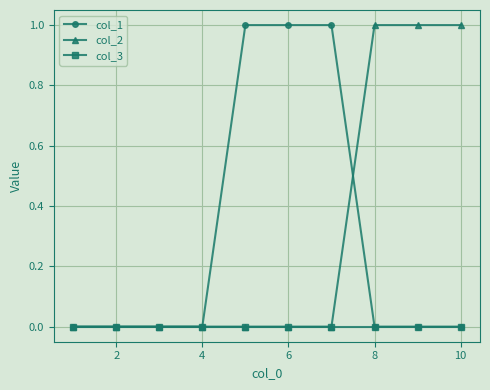

Reading left to right, what are all the values shown in this chart?

col_1: 0	0	0	0	1	1	1	0	0	0
col_2: 0	0	0	0	0	0	0	1	1	1
col_3: 0	0	0	0	0	0	0	0	0	0